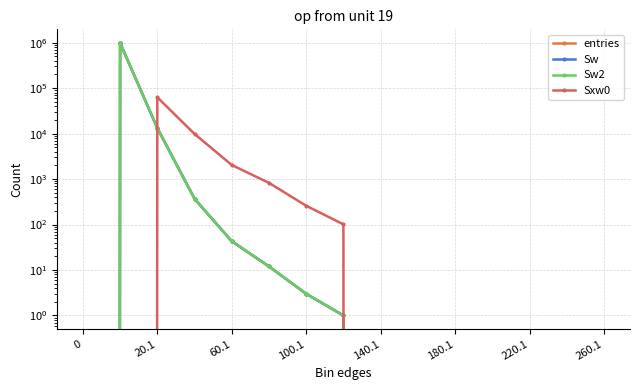

Which series has the largest total across all categories?

entries